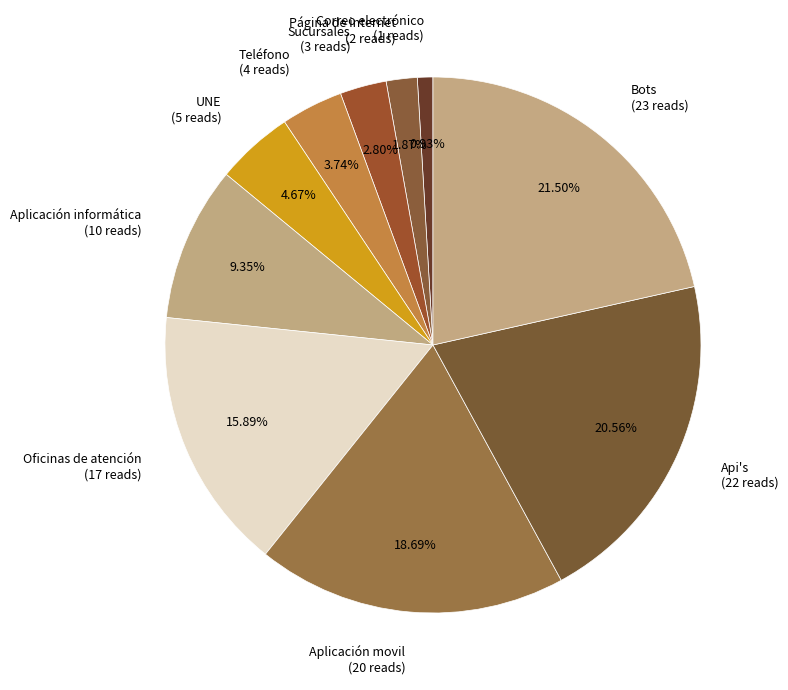

To the nearest percent, what percentage of the pie is UNE?

5%